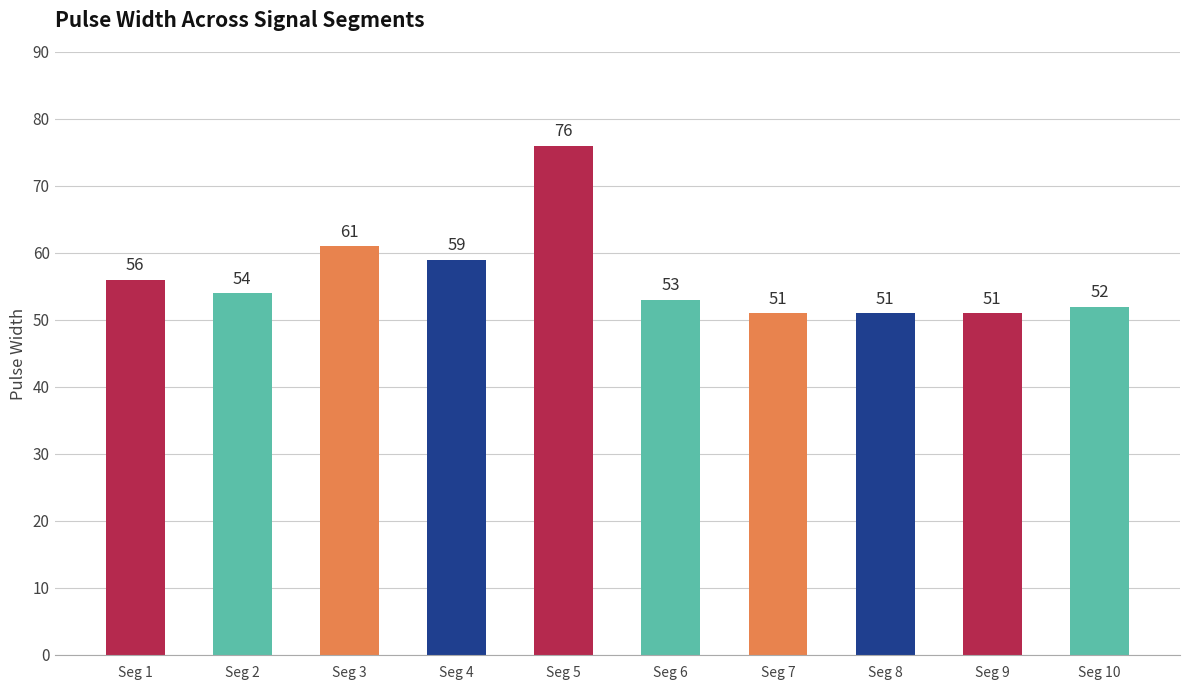

The value at Seg 5 is 123. True or false?

False